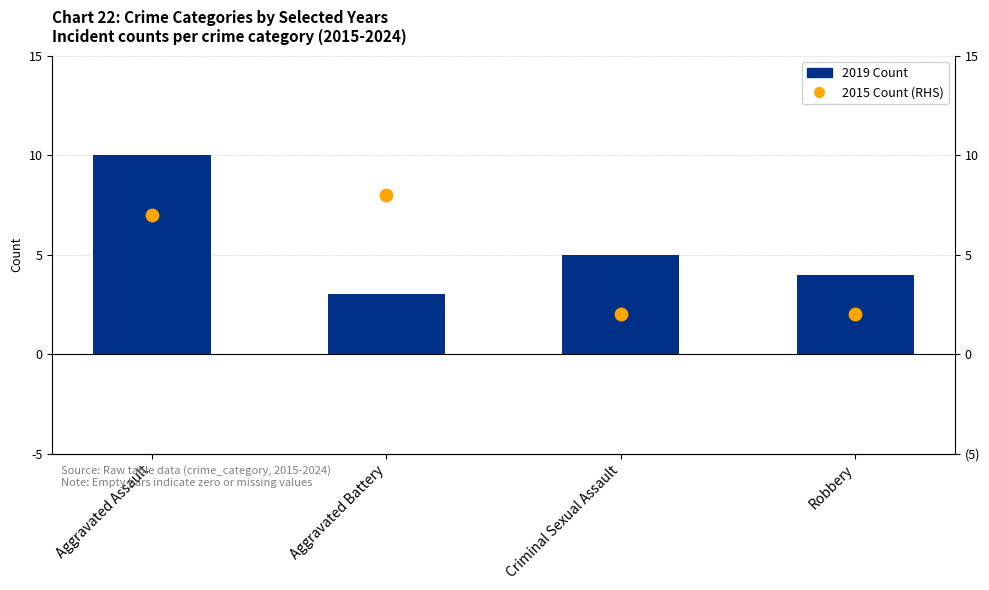

At how many categories does at least one series exceed 2?

4